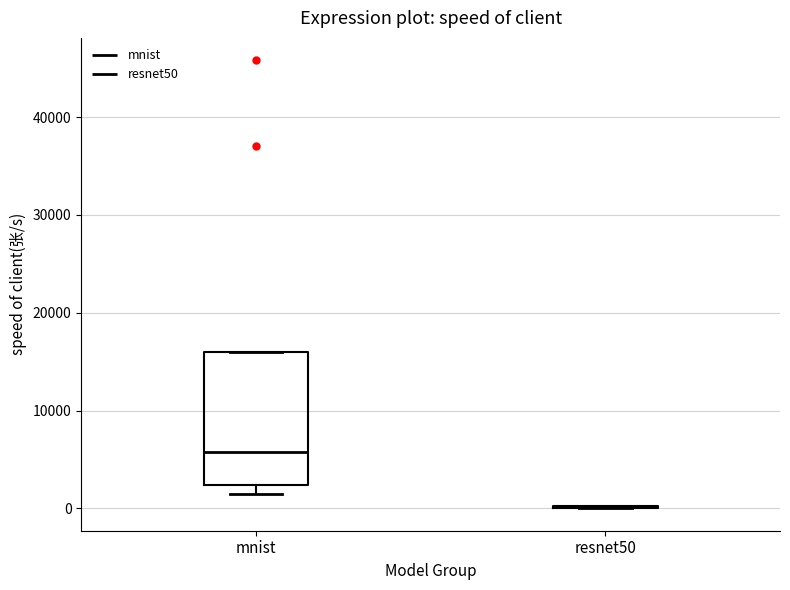

Which box is the tallest, from its lower edge to its upper edge?

mnist